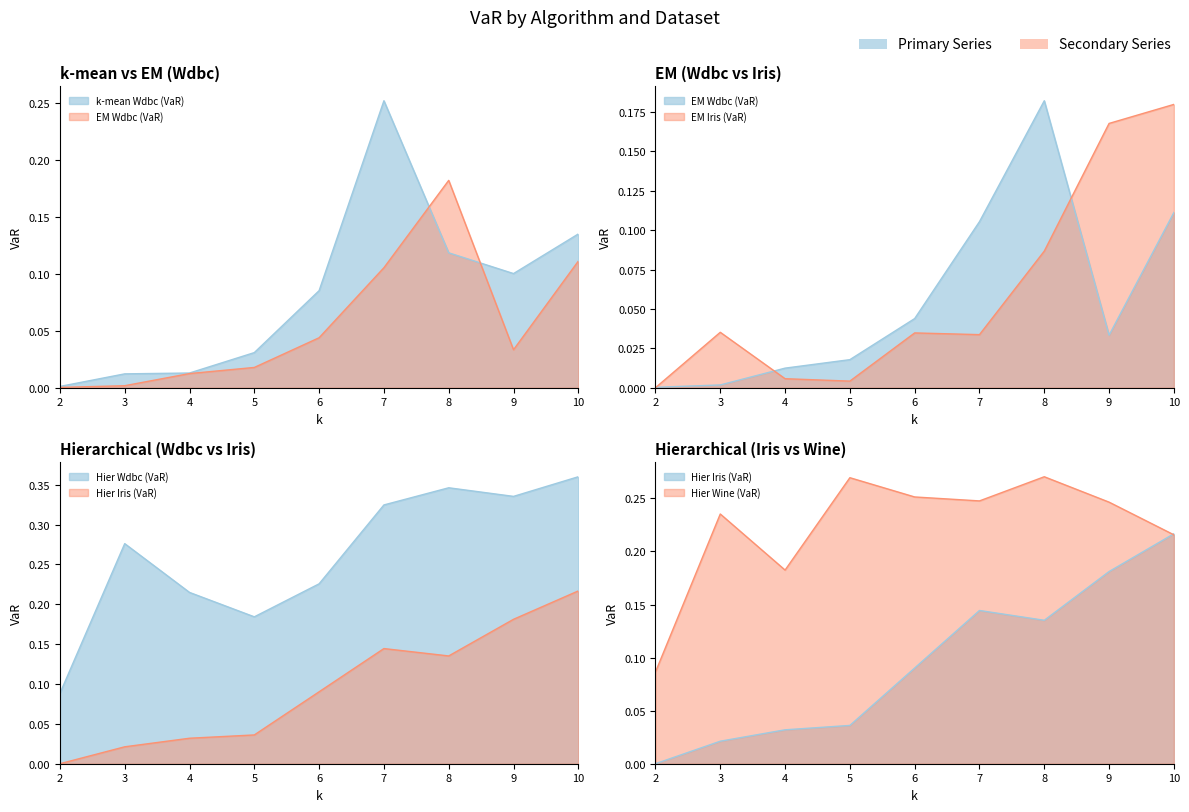

At which label does EM Iris (VaR) reach its peak?

10